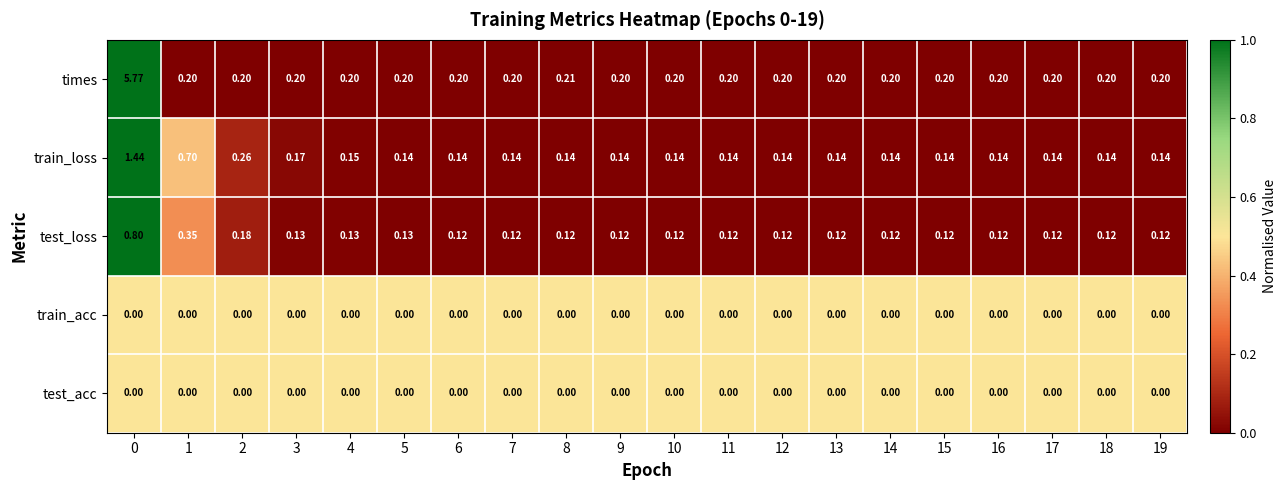

Which series has the widest spread of values?

times